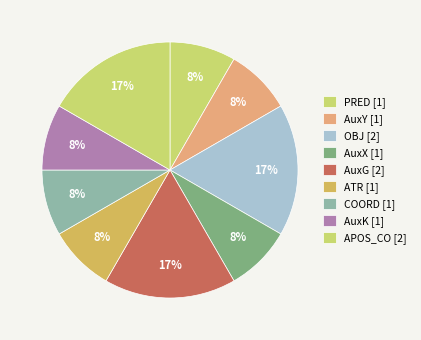

How many segments does this pie chart have?

9